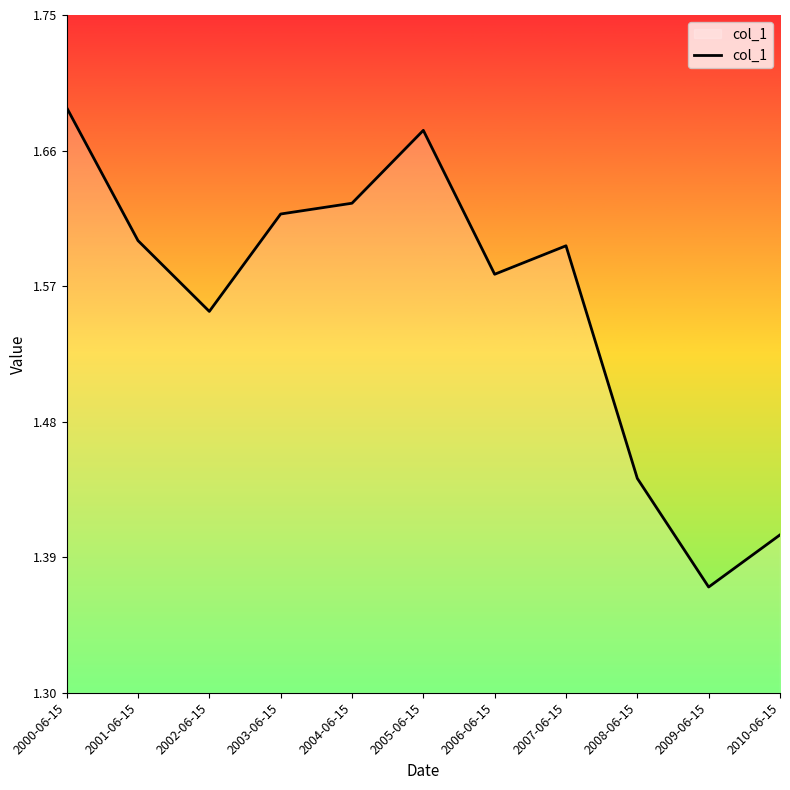

Does the chart display data point markers on the line(s)?

No